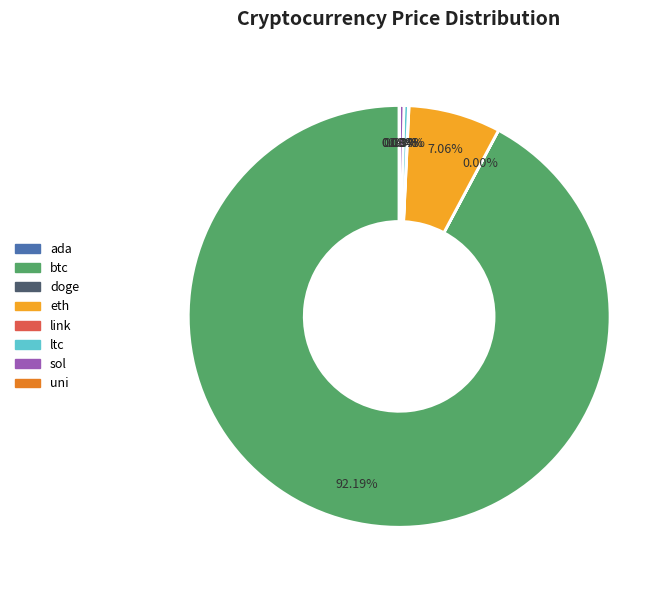

Which category accounts for the majority?

btc